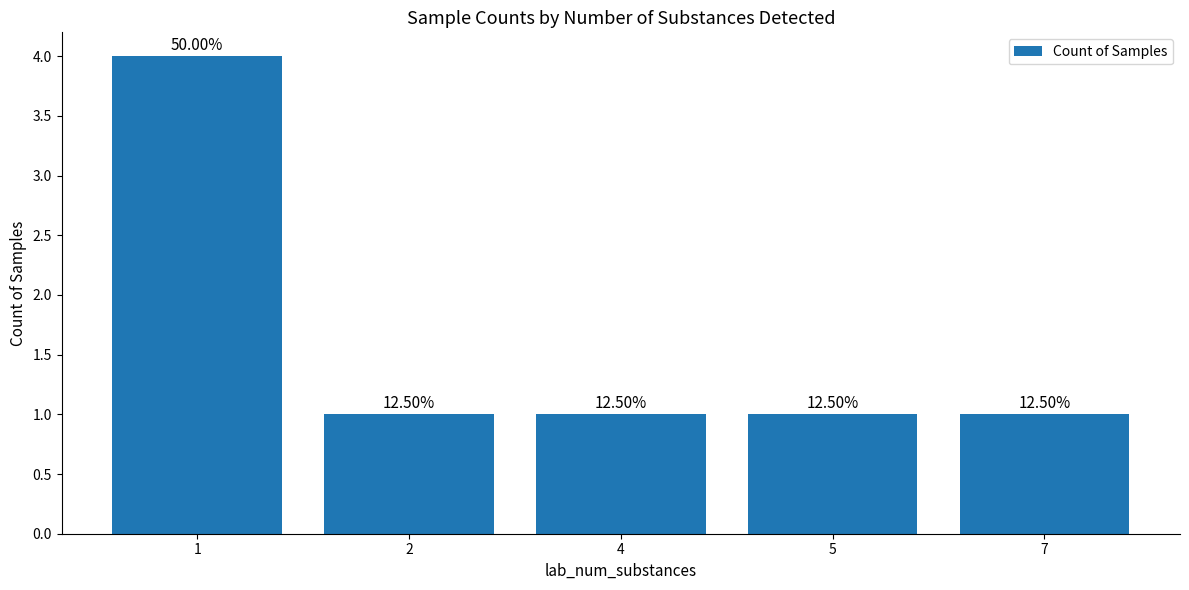

What is the greatest value displayed?

4